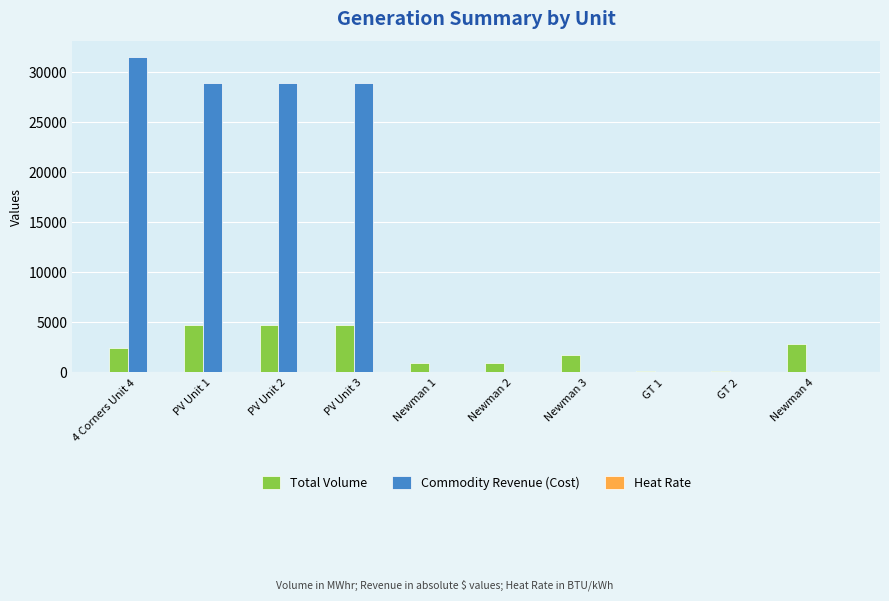

The value of Commodity Revenue (Cost) at GT 2 is -13761.7. True or false?

False